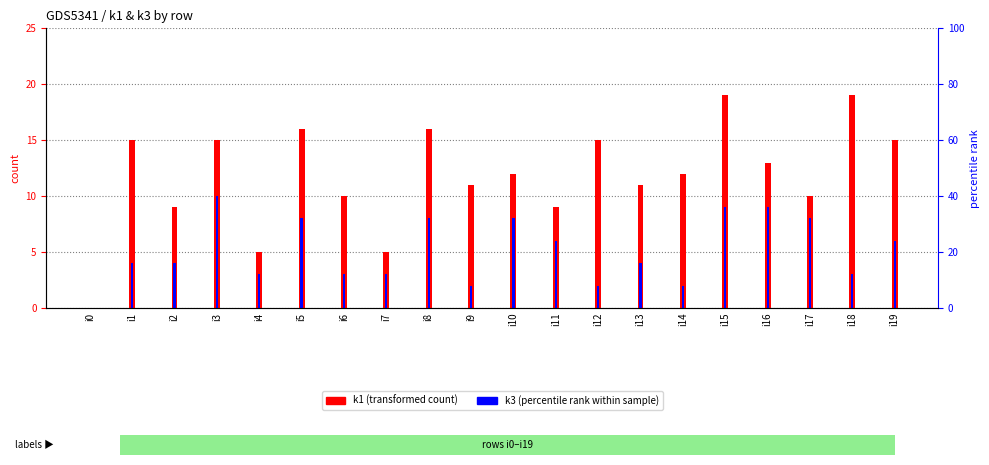

What is the average value of the k1 series?

12